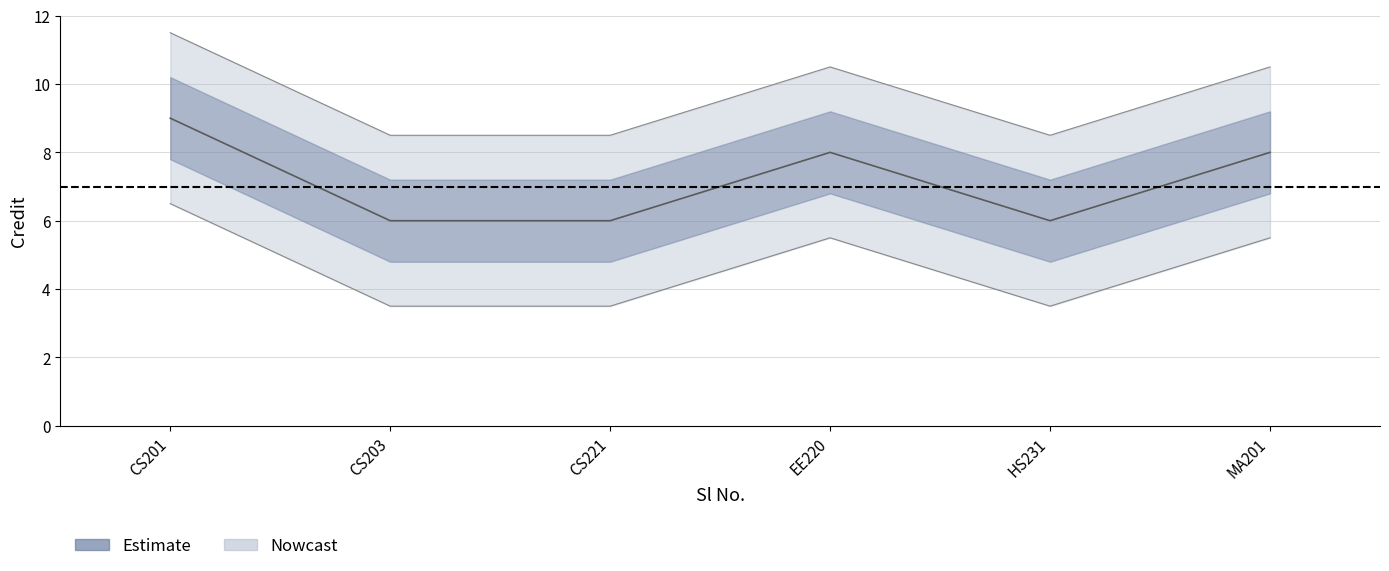

Is it true that the value at 3 is 6?

True